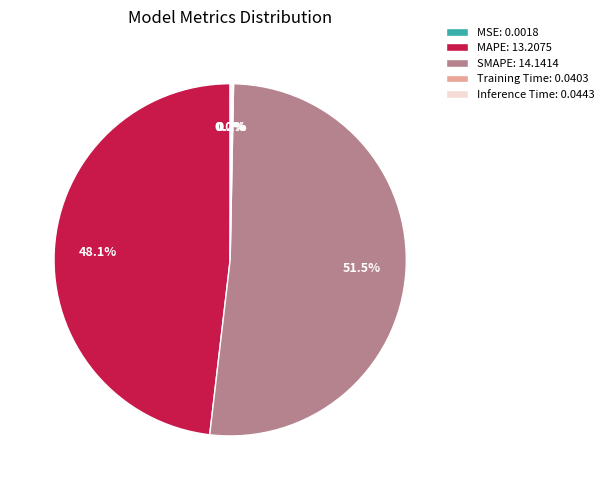

Which has a higher value, SMAPE: 14.1414 or MAPE: 13.2075?

SMAPE: 14.1414